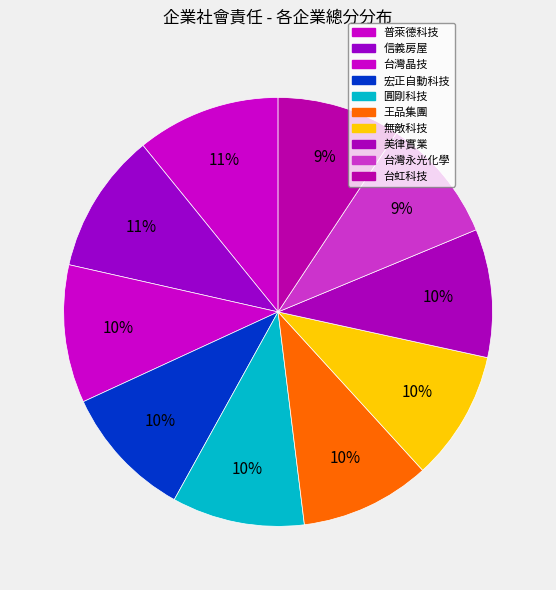

Count the number of slices in the pie.

10